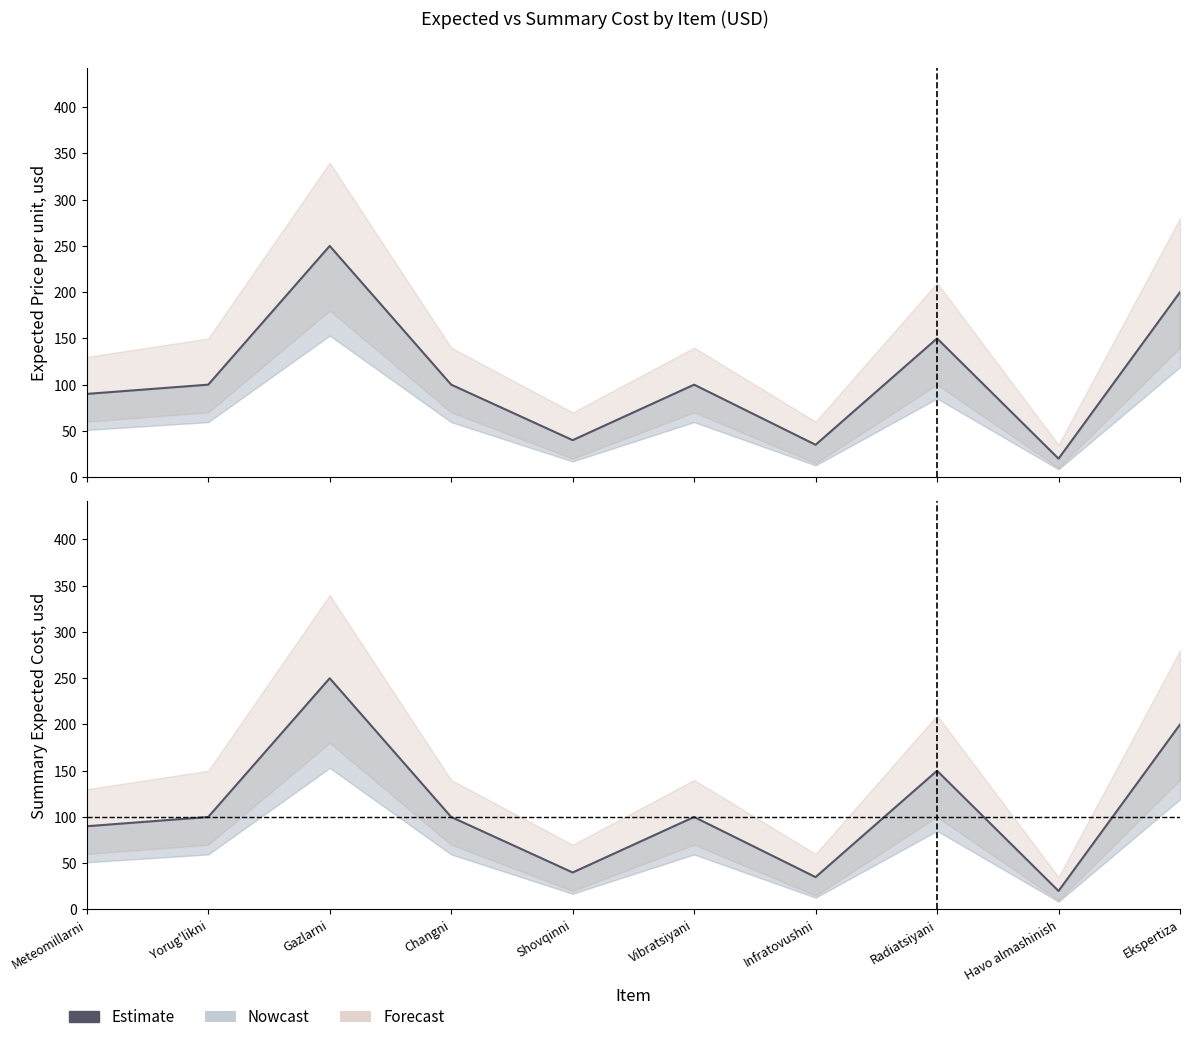

Reading left to right, what are all the values shown in this chart?

Meteomillarni=90	Yorug'likni=100	Gazlarni=250	Changni=100	Shovqinni=40	Vibratsiyani=100	Infratovushni=35	Radiatsiyani=150	Havo almashinish=20	Ekspertiza=200